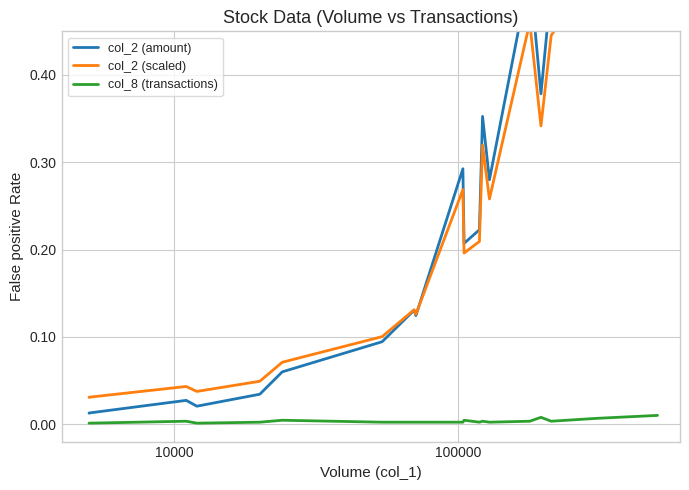

What is the label of the 3rd point from the left?

10000